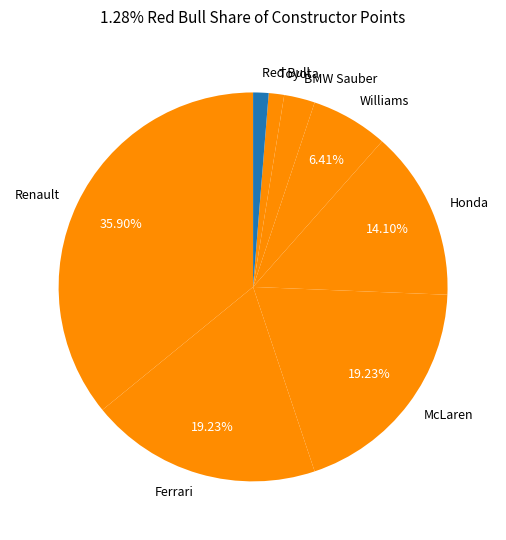

Which slice is the largest?

Renault